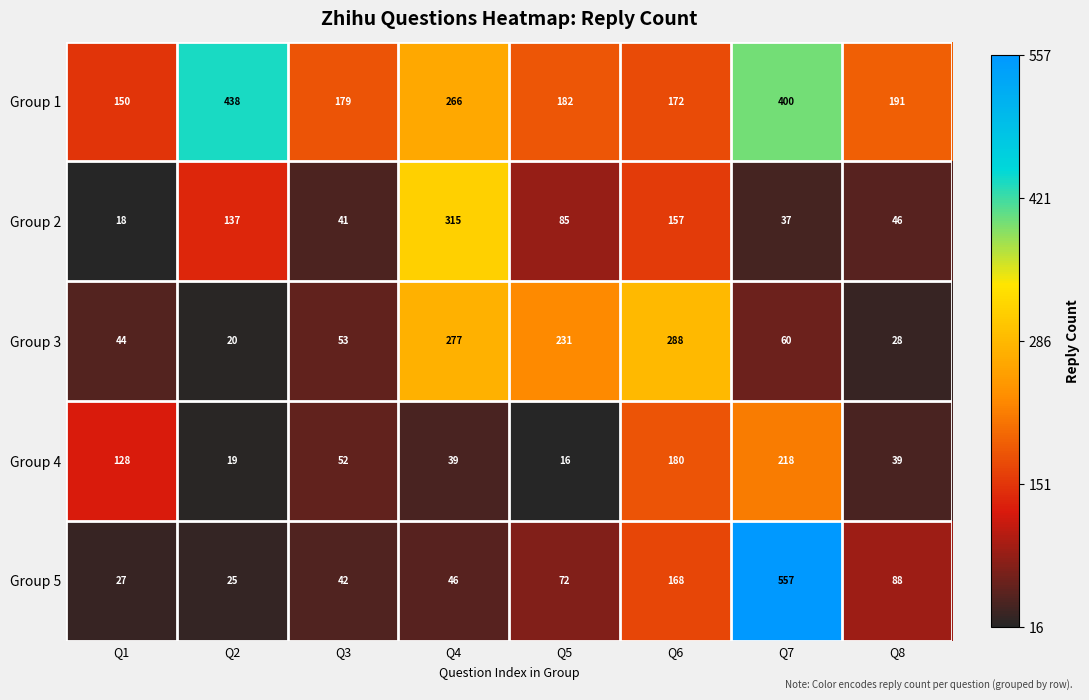

Which series has the largest range (max minus min)?

Group 5